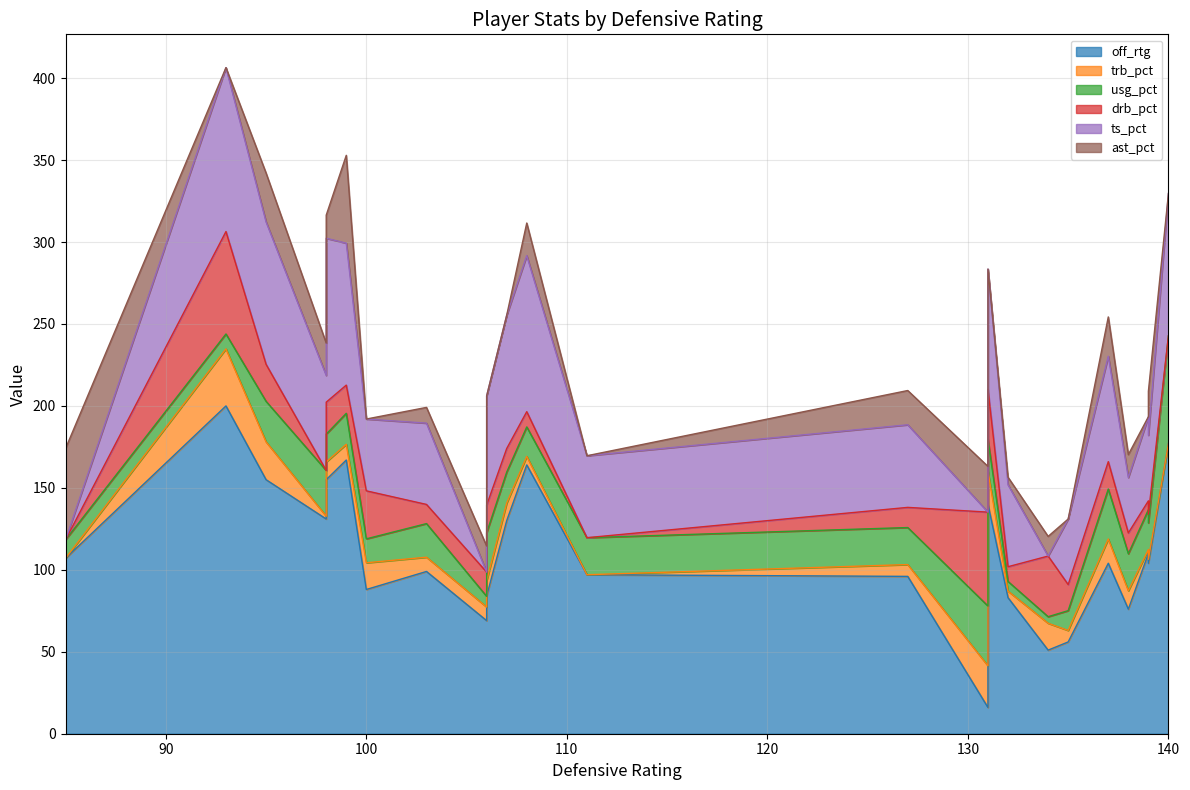

In usg_pct, how many points are higher than both neighbors (excluding endpoints)?

7